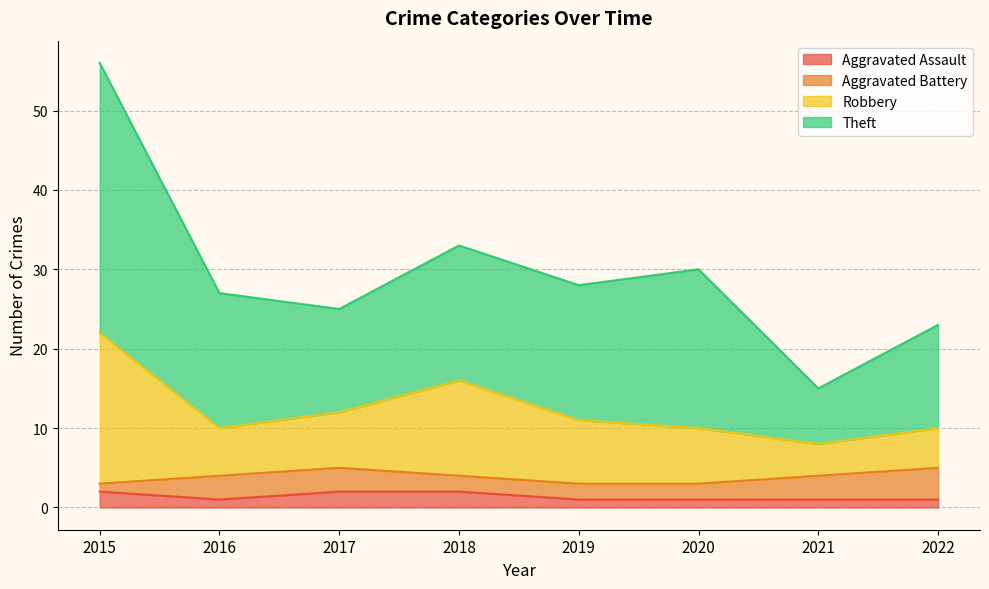

At which category is the sum across all series the highest?

2015